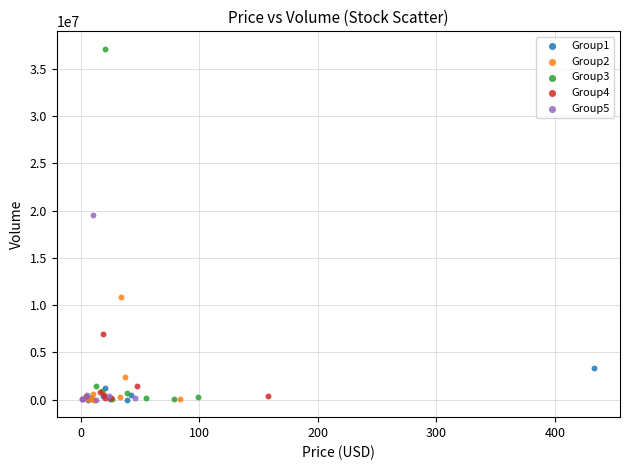

Which series has the widest spread of Y values?

Group3